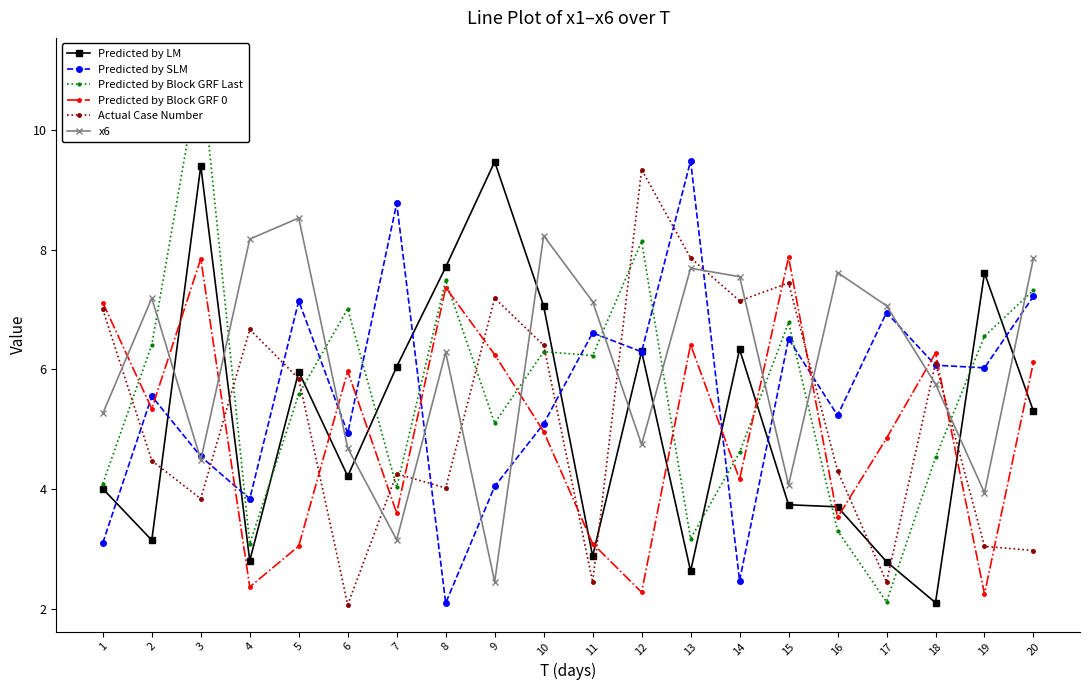

What is the sum of the Predicted by SLM values at 7 and 1?

11.9